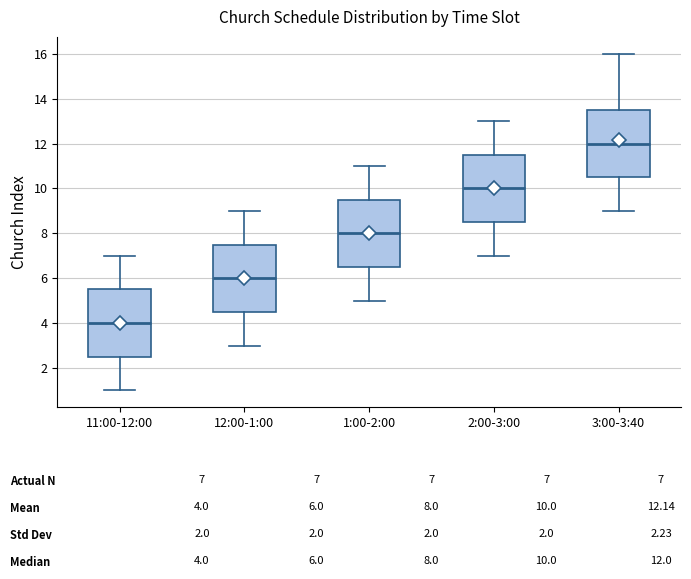

Reading left to right, transcribe this box plot: for each box, give where its median line is, the range the box spans, and where its two whiskers end, as read against the y-axis. The values are not printed on the chart, so give them approximately, as read against the axis.

11:00-12:00: median 4.0, box 2.6 to 5.6, whiskers 1.0 to 7.0
12:00-1:00: median 6.0, box 4.6 to 7.6, whiskers 3.0 to 9.0
1:00-2:00: median 8.0, box 6.6 to 9.6, whiskers 5.0 to 11.0
2:00-3:00: median 10.0, box 8.6 to 11.6, whiskers 7.0 to 13.0
3:00-3:40: median 12.0, box 10.6 to 13.6, whiskers 9.0 to 16.0